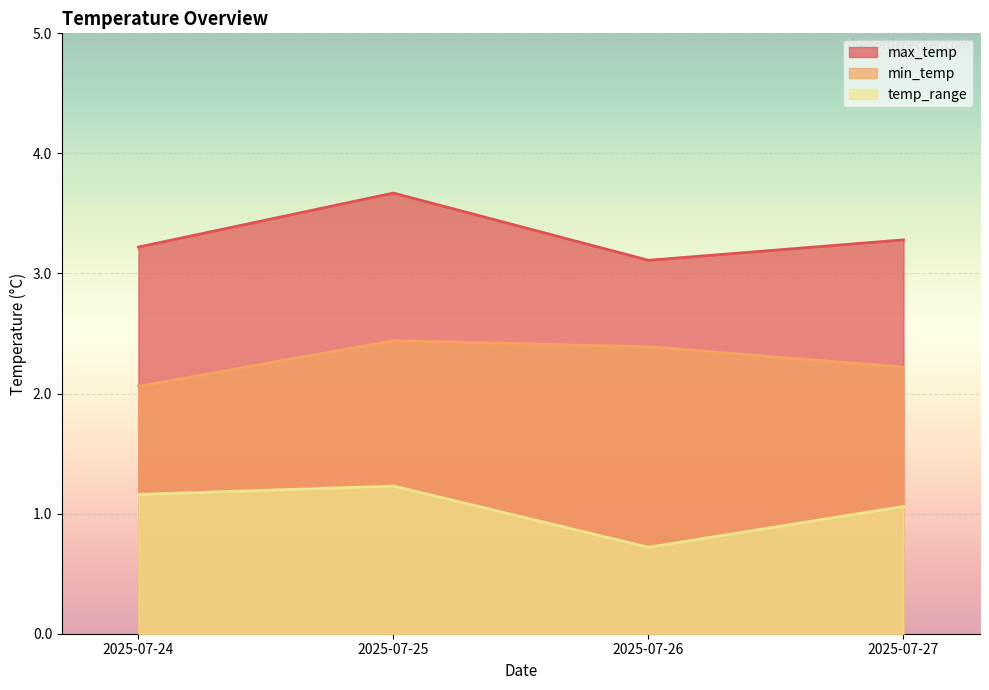

What is the sum of the temp_range values at 2025-07-26 and 2025-07-25?

2.0